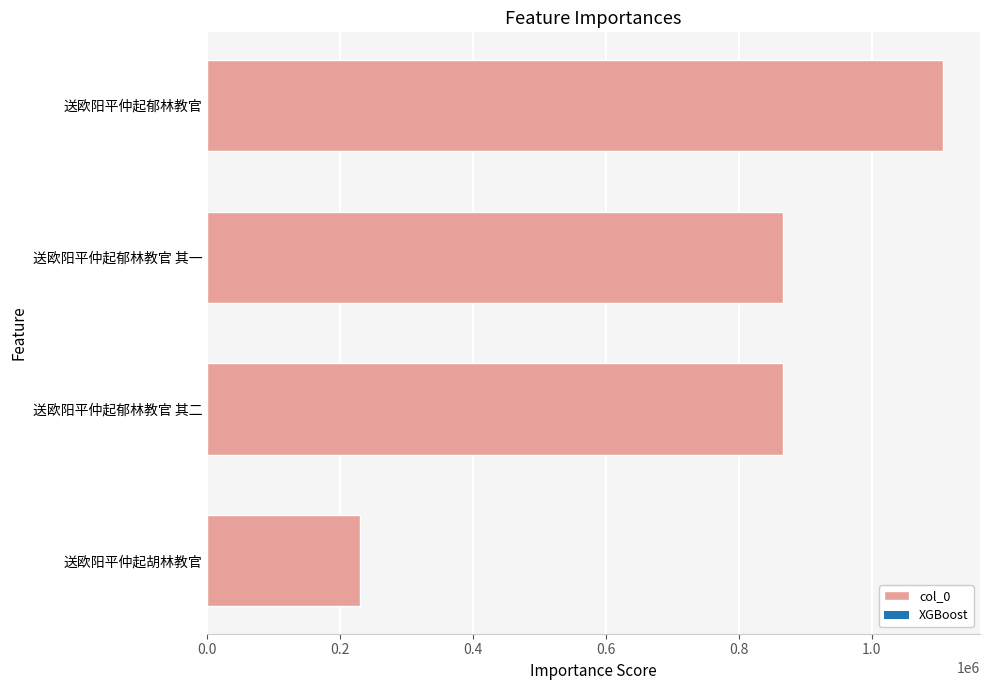

How many bars are there in total?

4